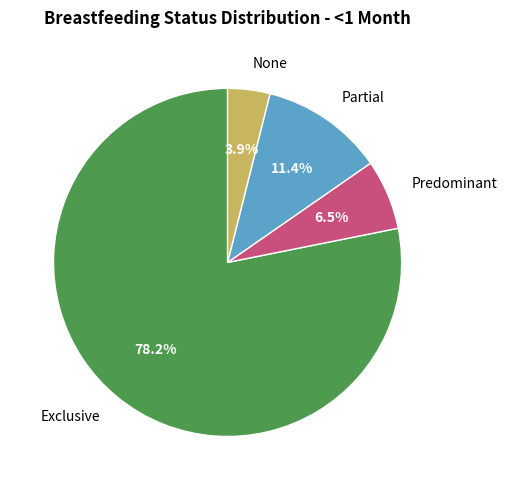

Which category has the smallest portion of the pie?

None